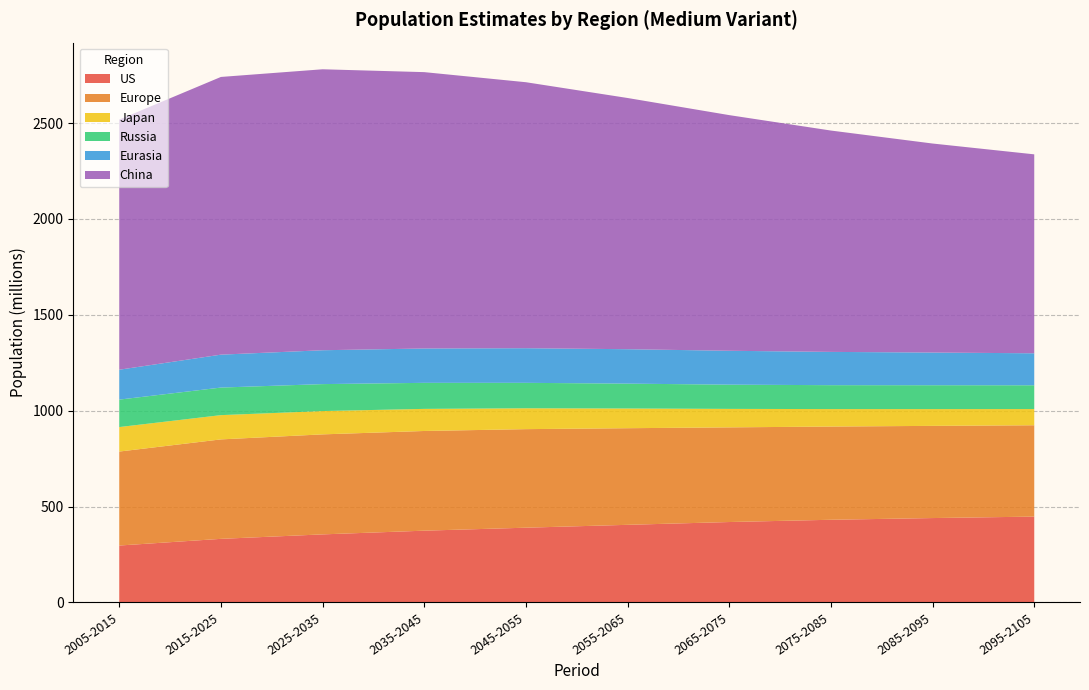

What is the total value across all series at 2055-2065?

2630.9